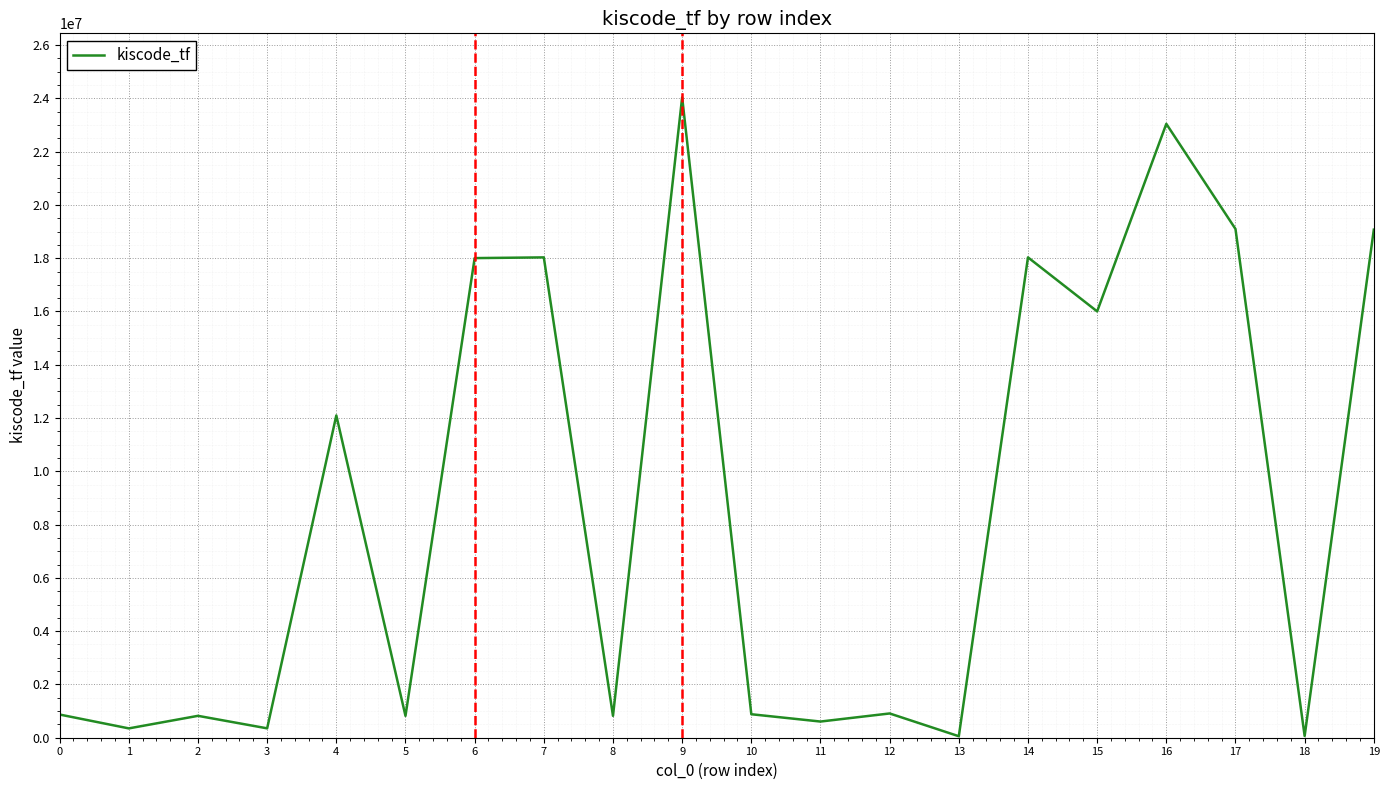

Count the number of categories in the chart.

20